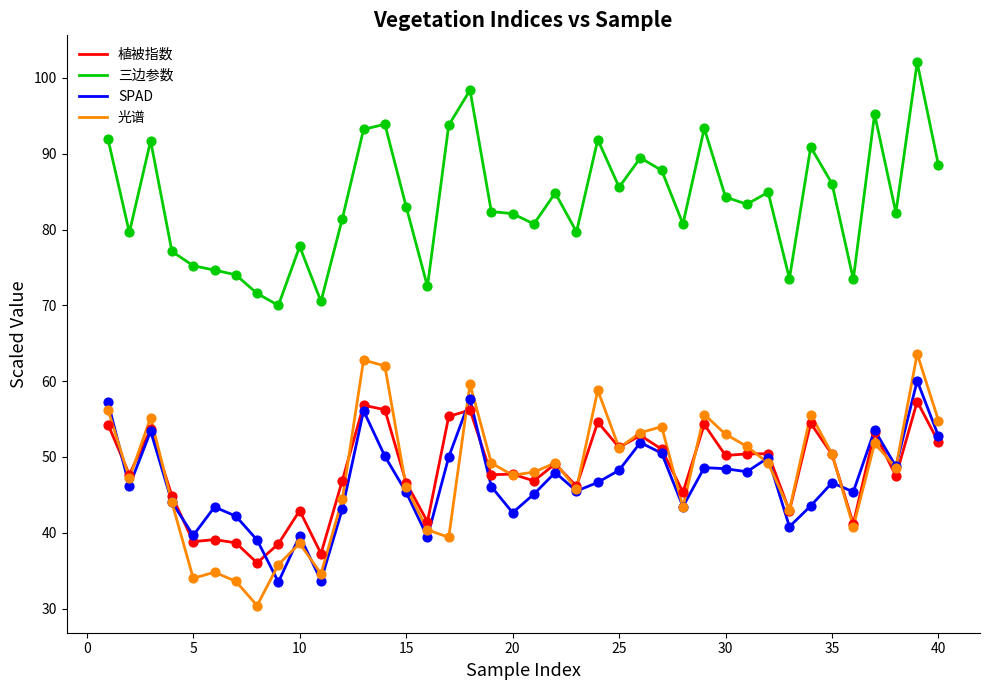

Which series has the largest total across all categories?

三边参数